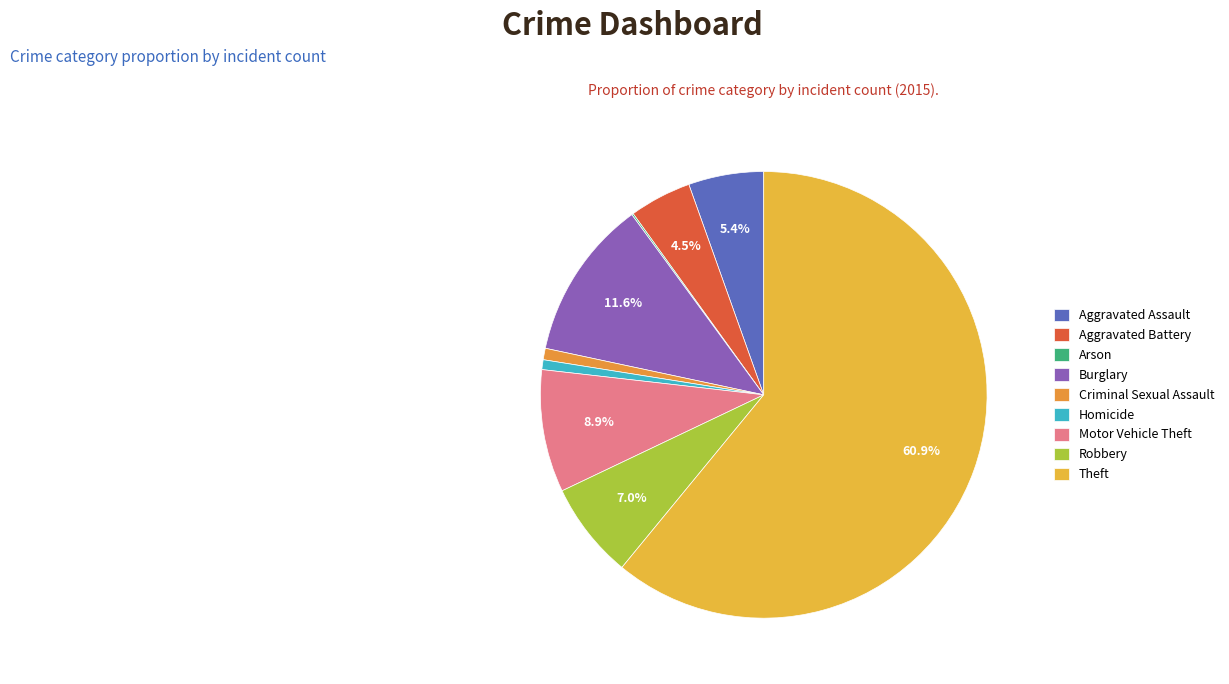

How many segments does this pie chart have?

9